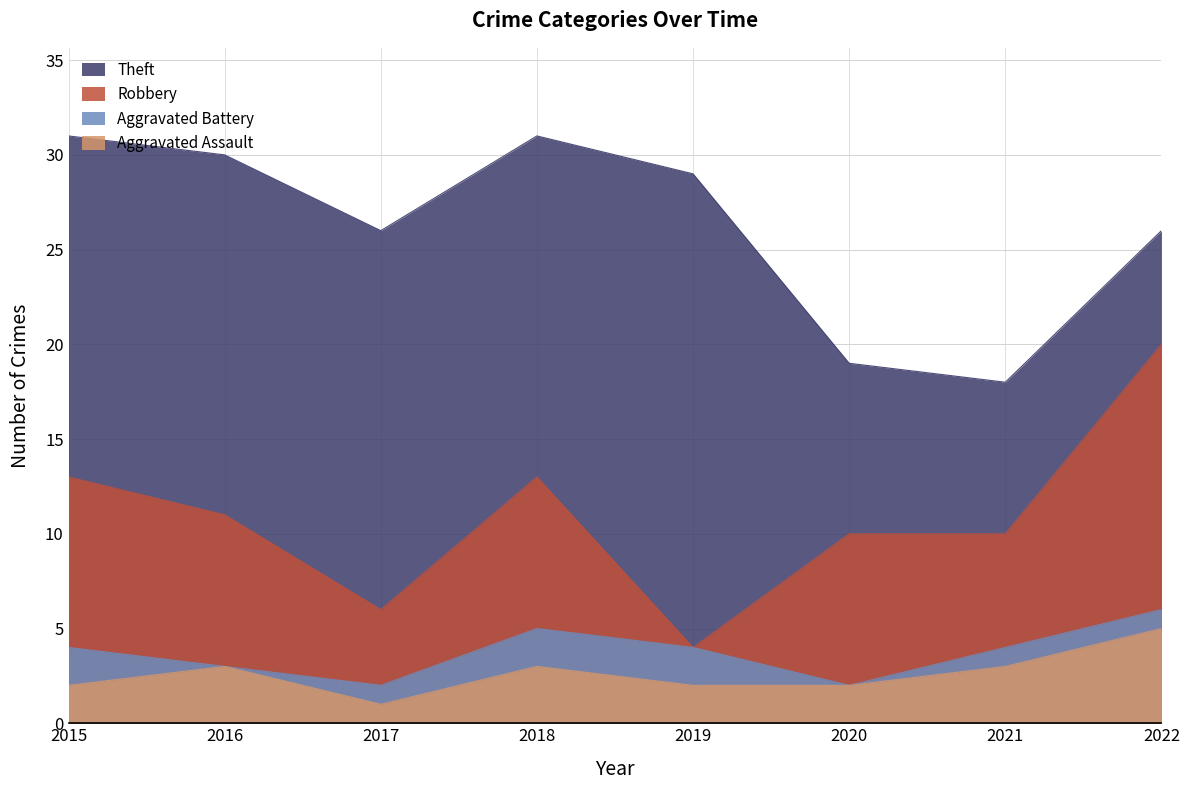

Which series has the largest range (max minus min)?

Robbery